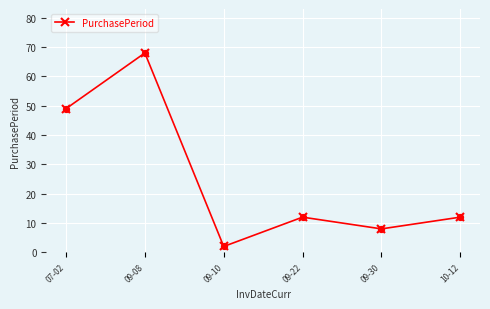

Between 10-12 and 07-02, which is larger?

07-02